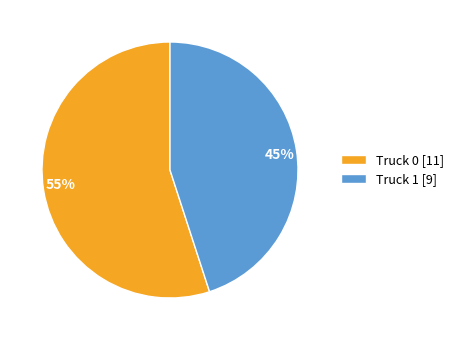

Which slice is the largest?

Truck 0